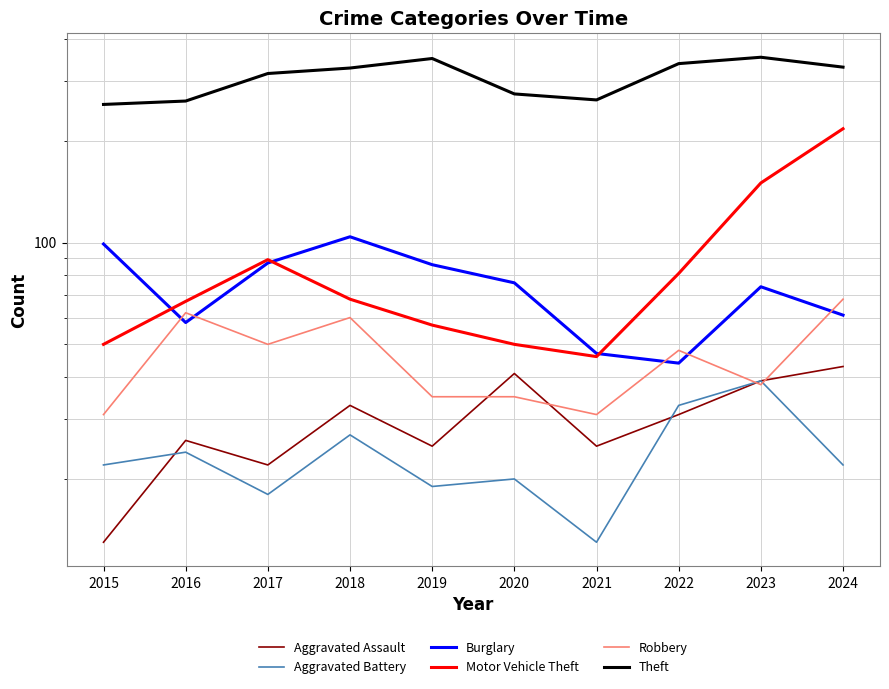

How many data points in Aggravated Battery are less than 22?

4